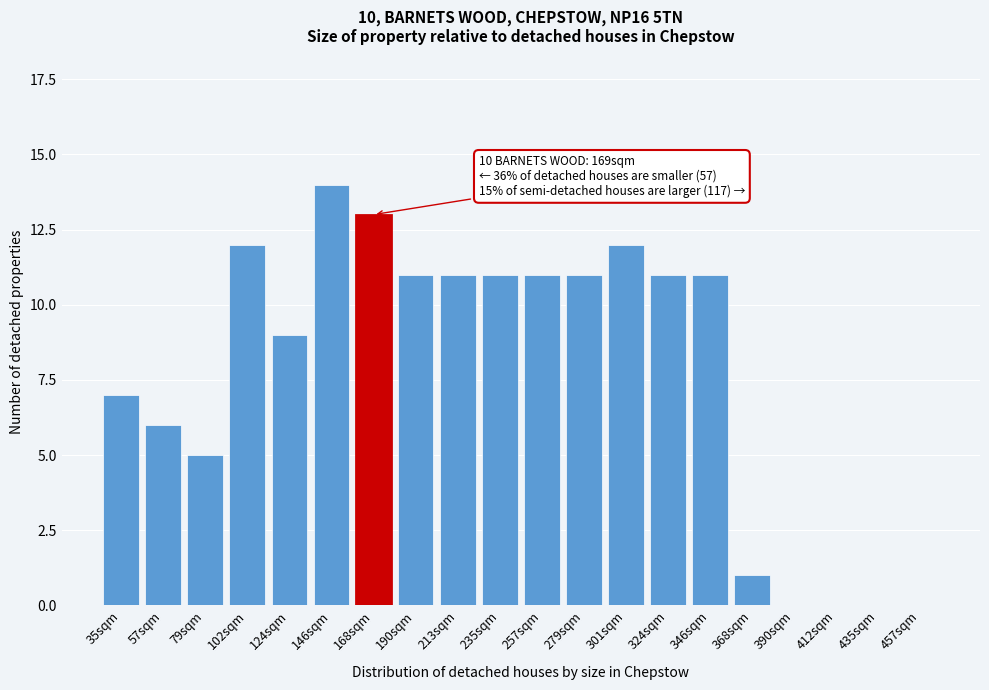

Reading left to right, extract all data points from this chart.

35sqm=7	57sqm=6	79sqm=5	102sqm=12	124sqm=9	146sqm=14	168sqm=13	190sqm=11	213sqm=11	235sqm=11	257sqm=11	279sqm=11	301sqm=12	324sqm=11	346sqm=11	368sqm=1	390sqm=0	412sqm=0	435sqm=0	457sqm=0